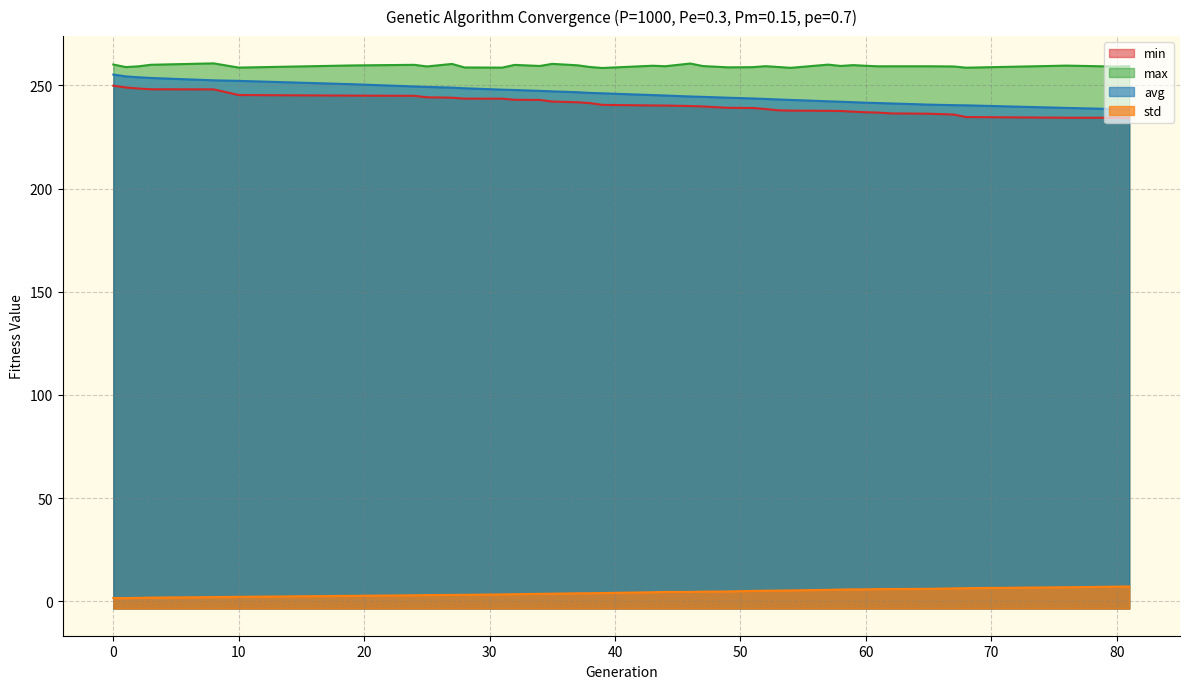

Where is the first local minimum for max?

1